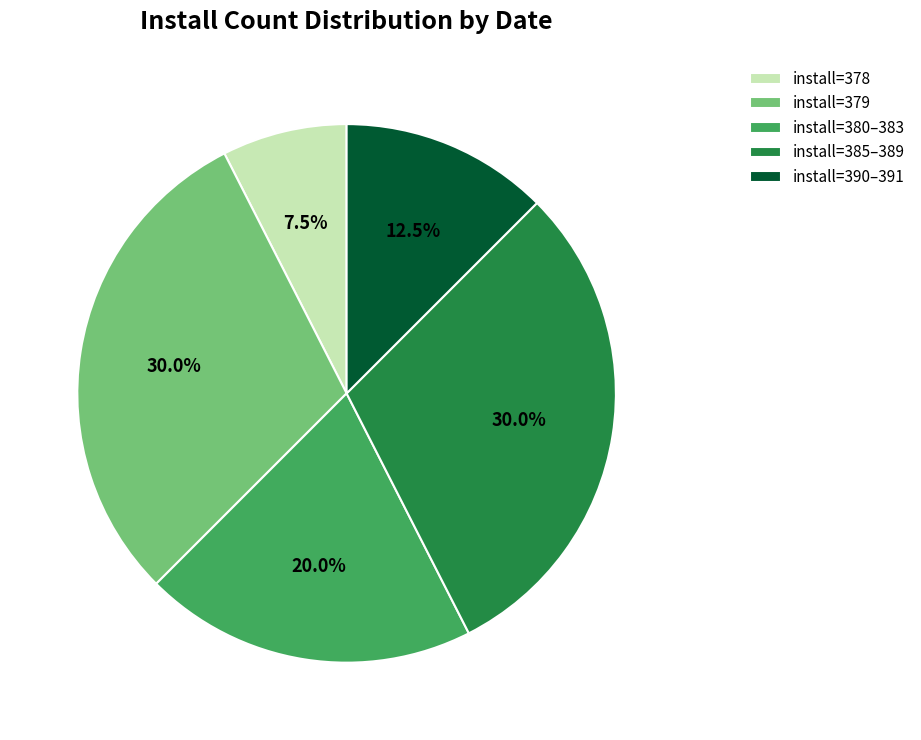

Is there a majority slice in this chart?

No